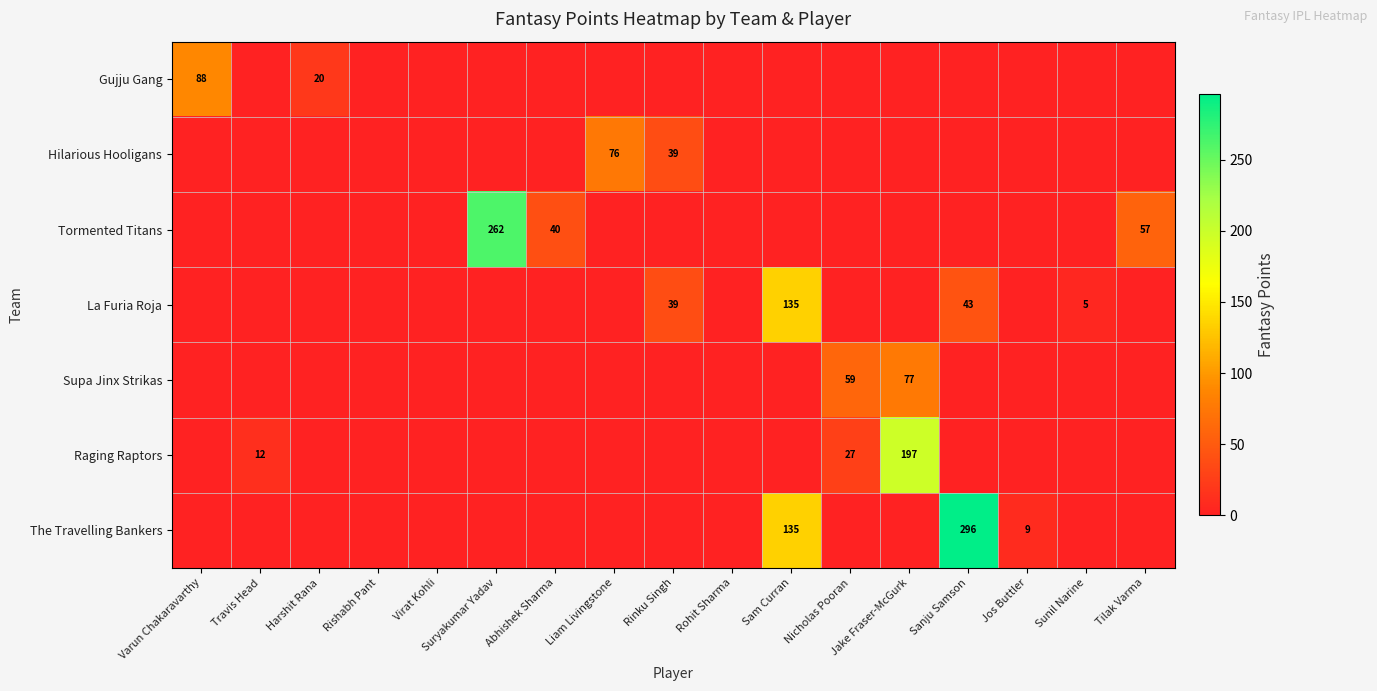

The value of Supa Jinx Strikas at Nicholas Pooran is 30. True or false?

False